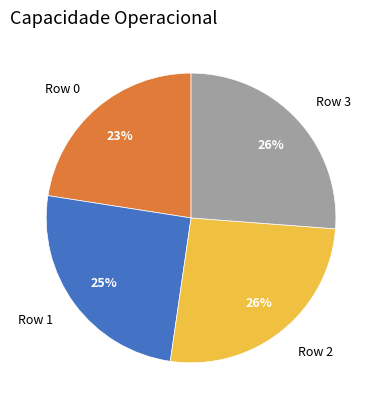

How many segments does this pie chart have?

4